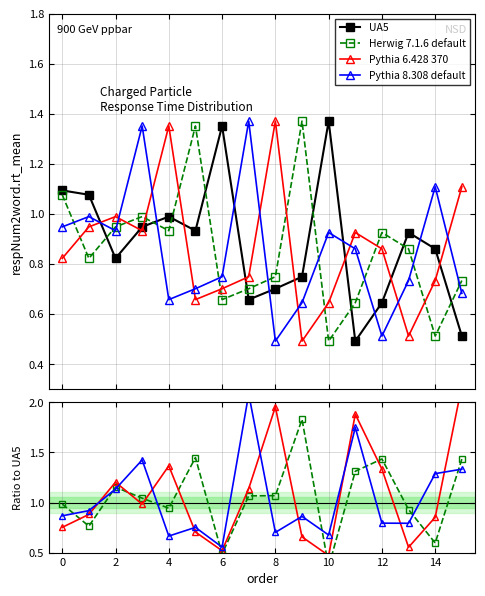

What is the label of the 2nd point from the right?

14